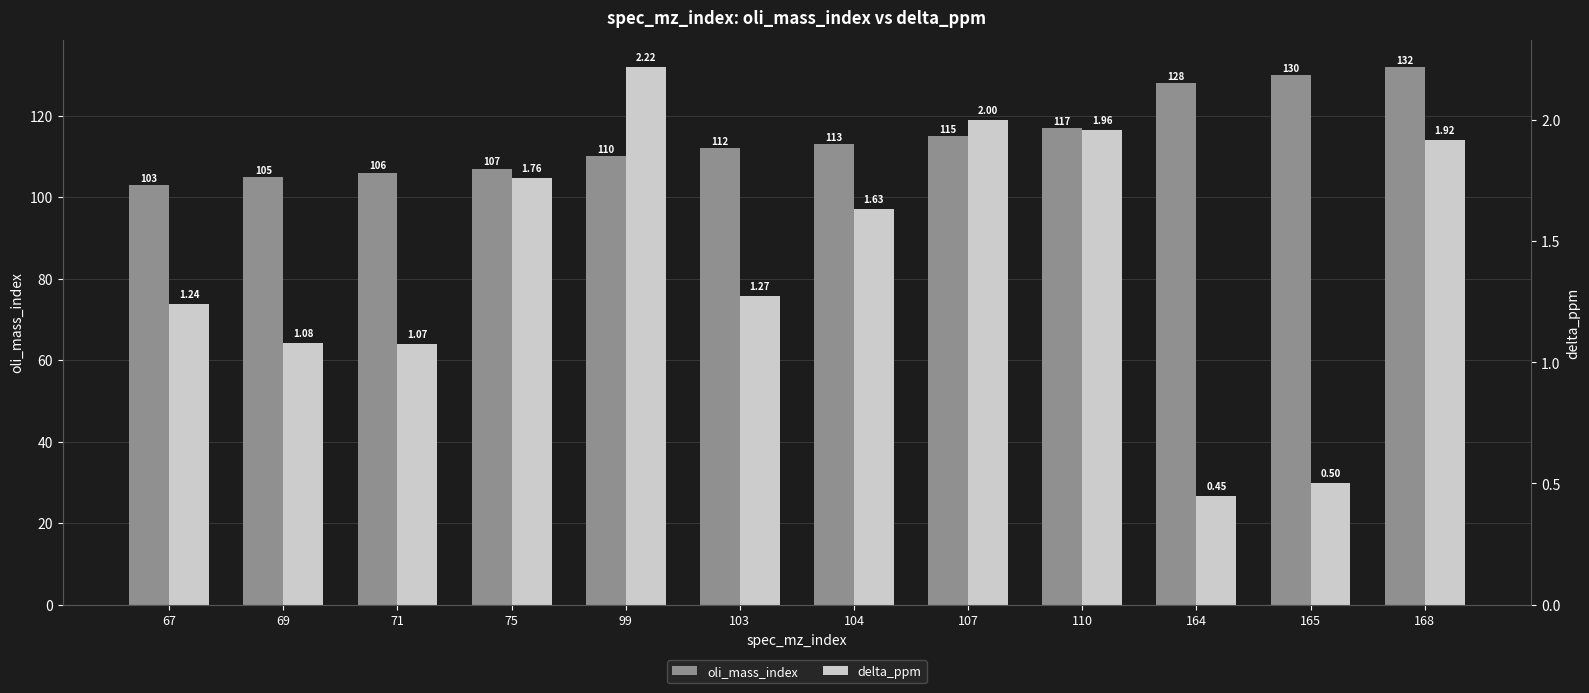

At which category is the sum across all series the highest?

168